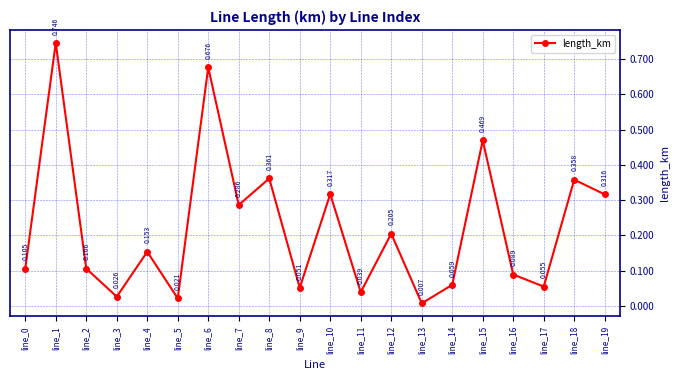

At which category does the chart reach its minimum across all series?

line_13